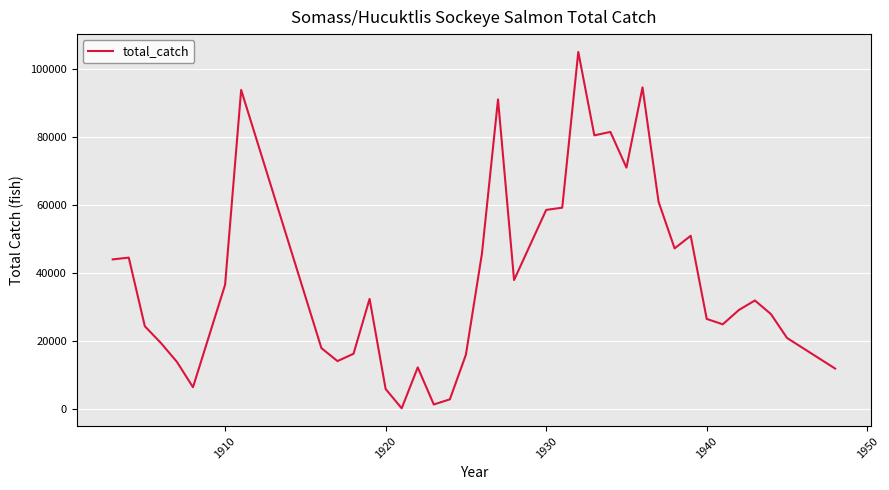

What is the greatest value displayed?

105000